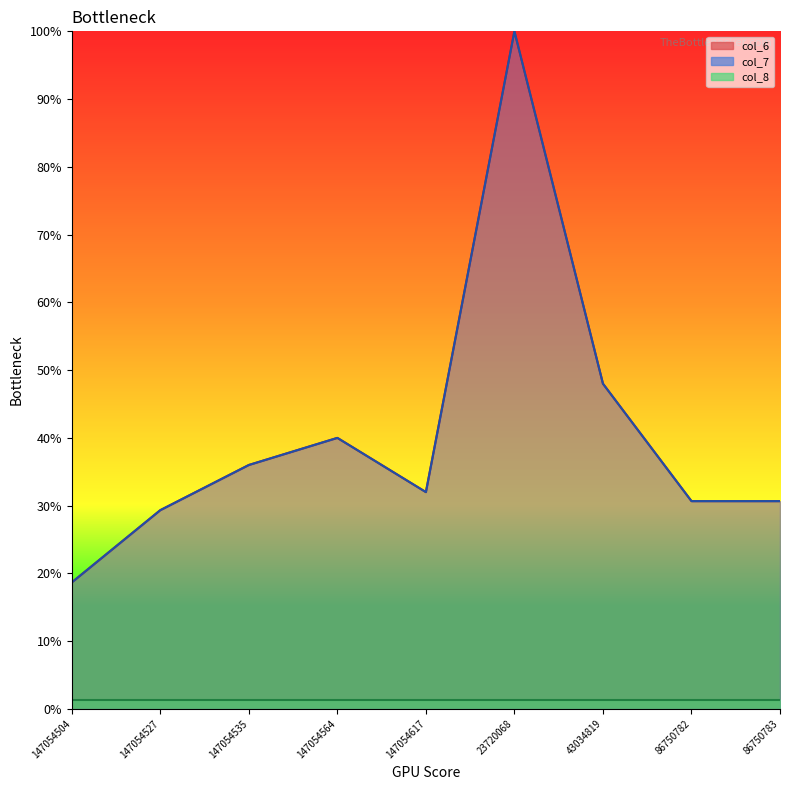

What position from the right is 147054527?

8